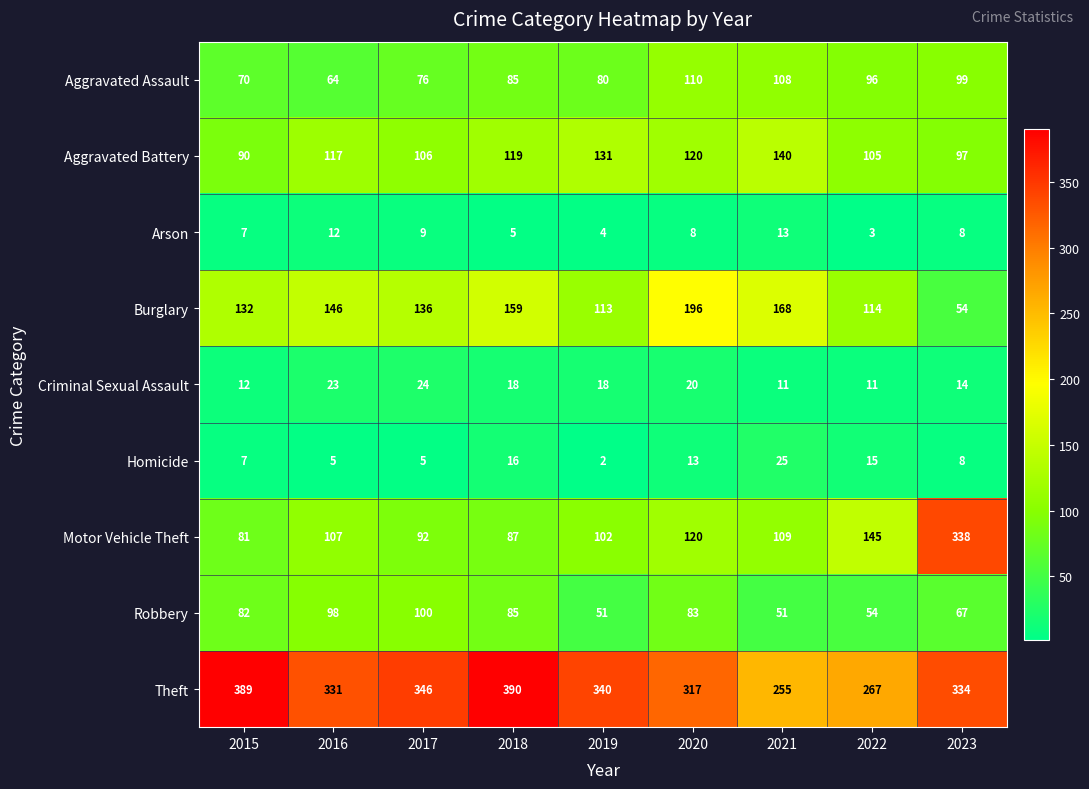

What is the greatest value displayed?

390